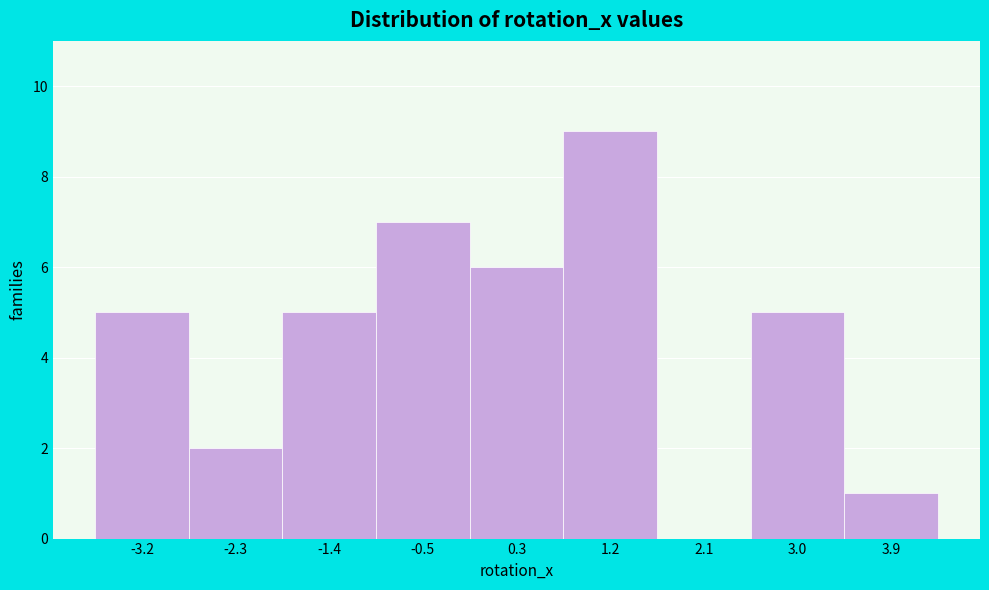

Reading left to right, transcribe this chart: for each bar, give the range it covers on the x-axis and its height. Neither the bar edges nor the heights are printed on the chart, so give them approximately, as read against the axes.

-3.6 to -2.8: 5
-2.8 to -1.9: 2
-1.9 to -1.0: 5
-1.0 to -0.1: 7
-0.1 to 0.8: 6
0.8 to 1.7: 9
1.7 to 2.6: 0
2.6 to 3.4: 5
3.4 to 4.3: 1